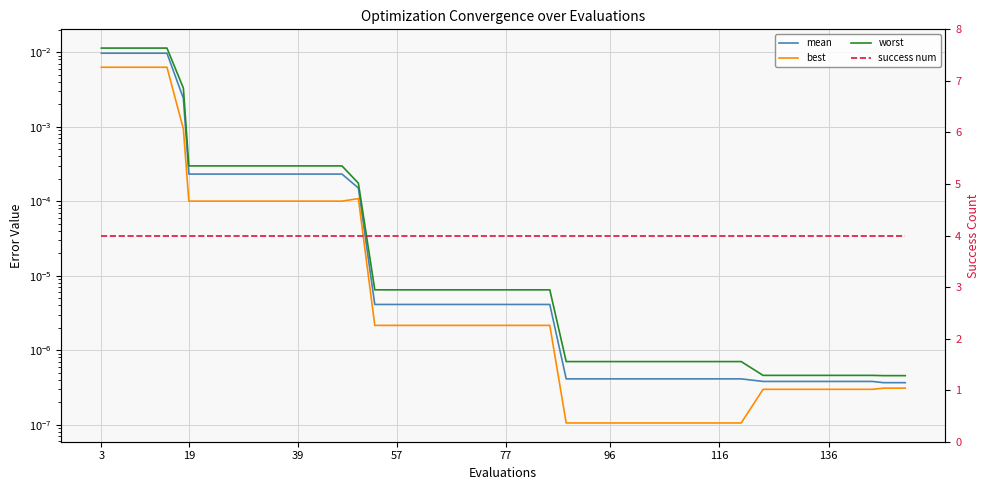

Which series has the largest range (max minus min)?

worst